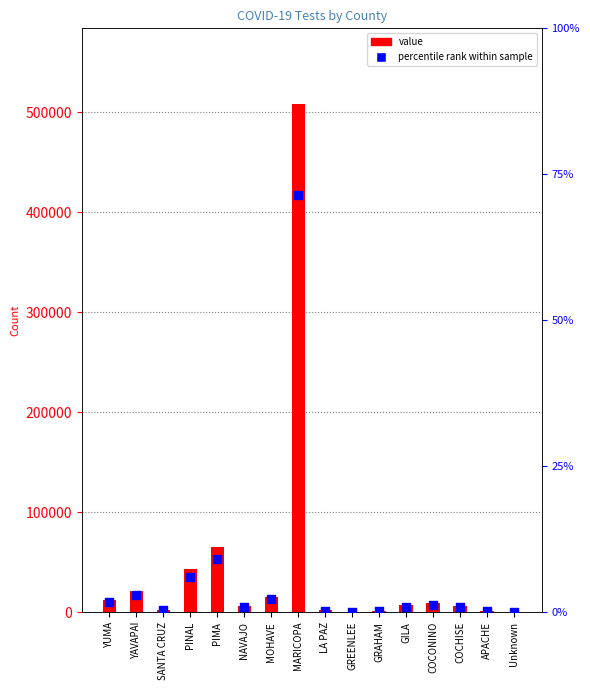

Which series has the largest total across all categories?

value